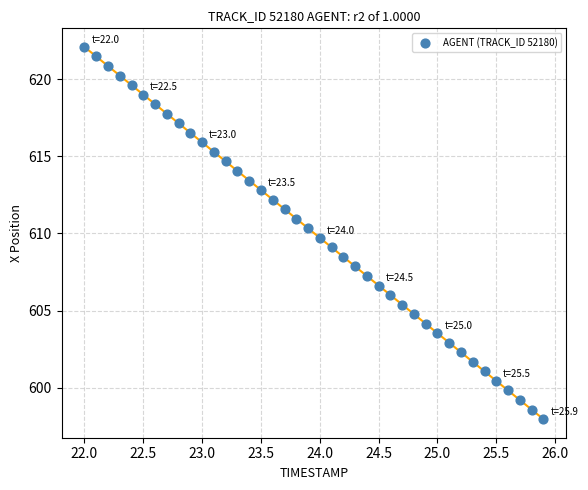

What is the range of X values (max minus min)?

3.9